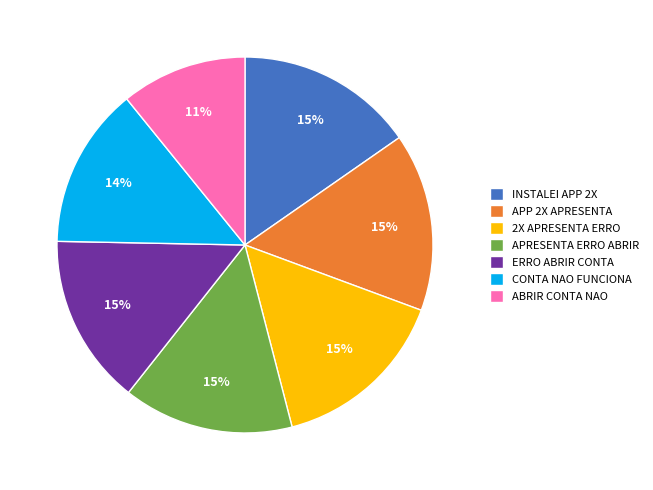

To the nearest percent, what percentage of the pie is ERRO ABRIR CONTA?

15%